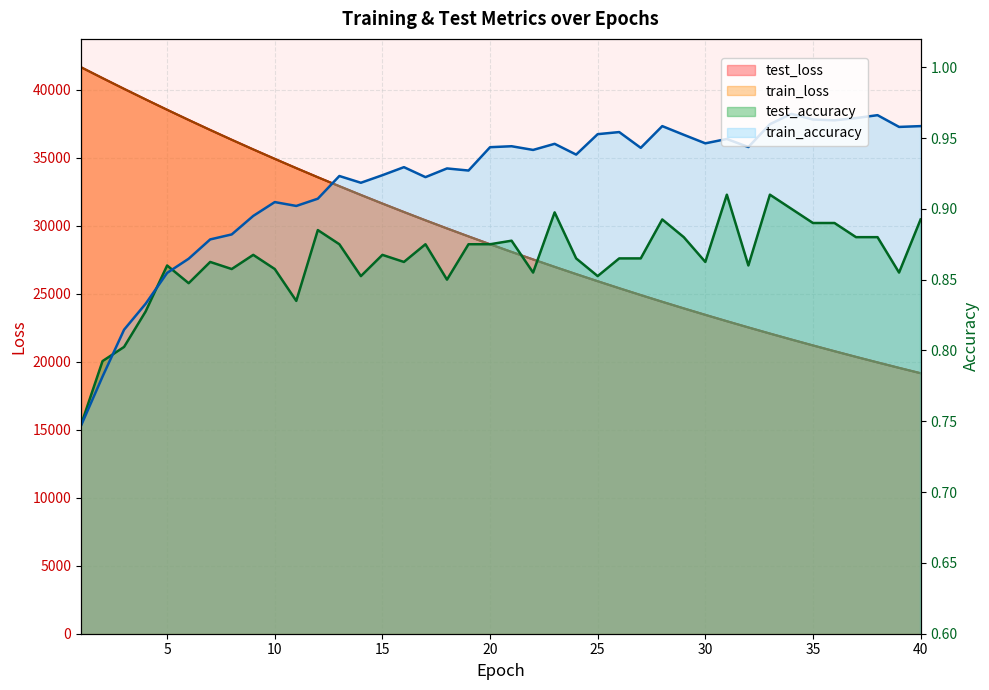

How many lines are shown in the chart?

4